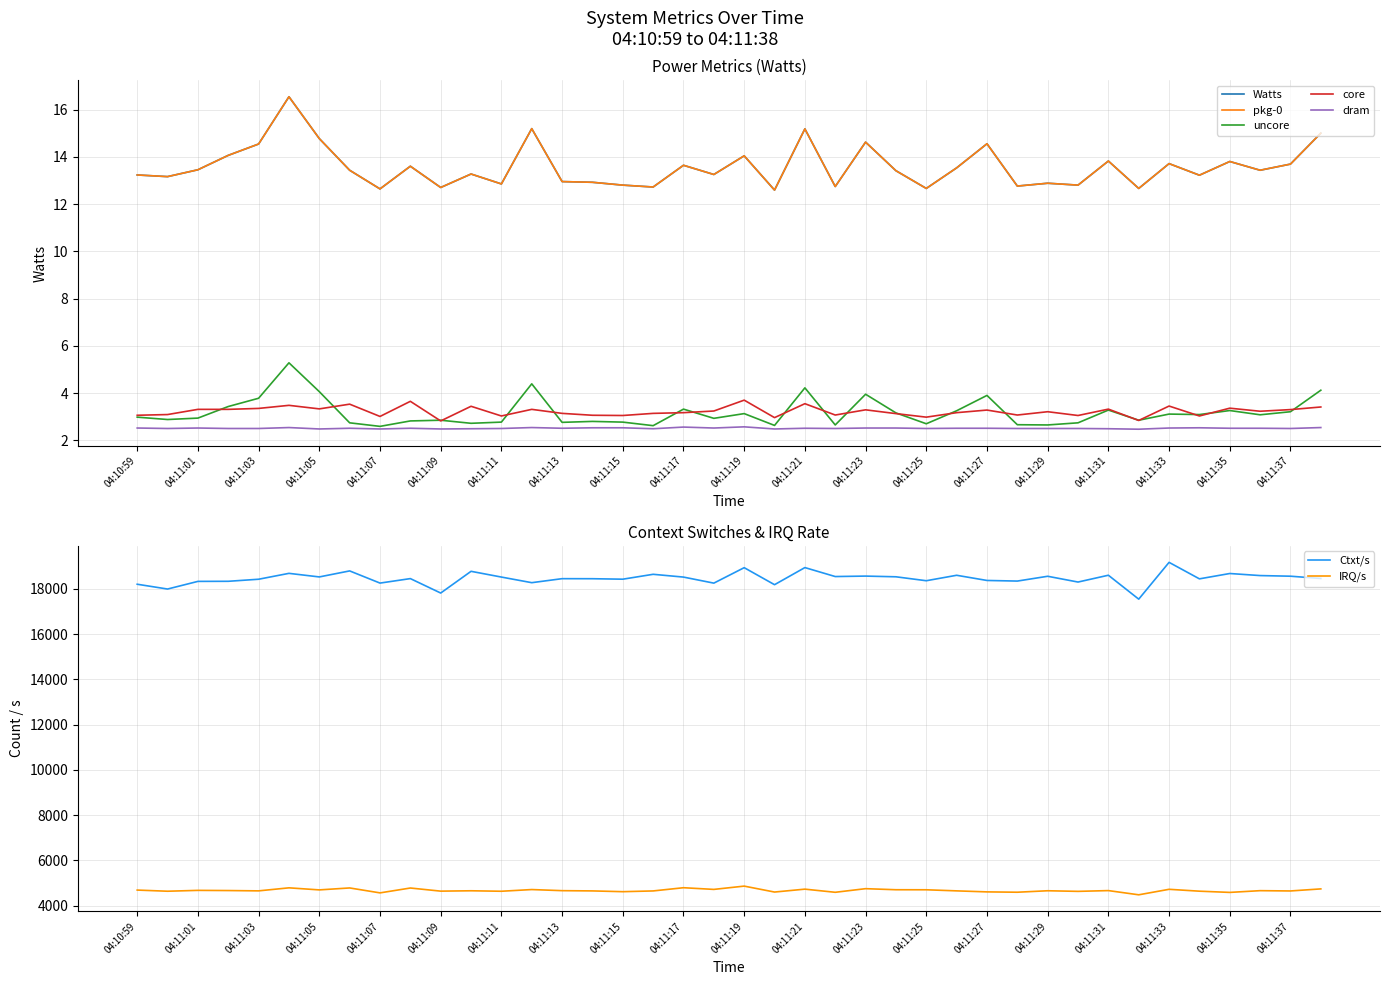

The pkg-0 series shows 5.2 at 04:11:25. True or false?

False